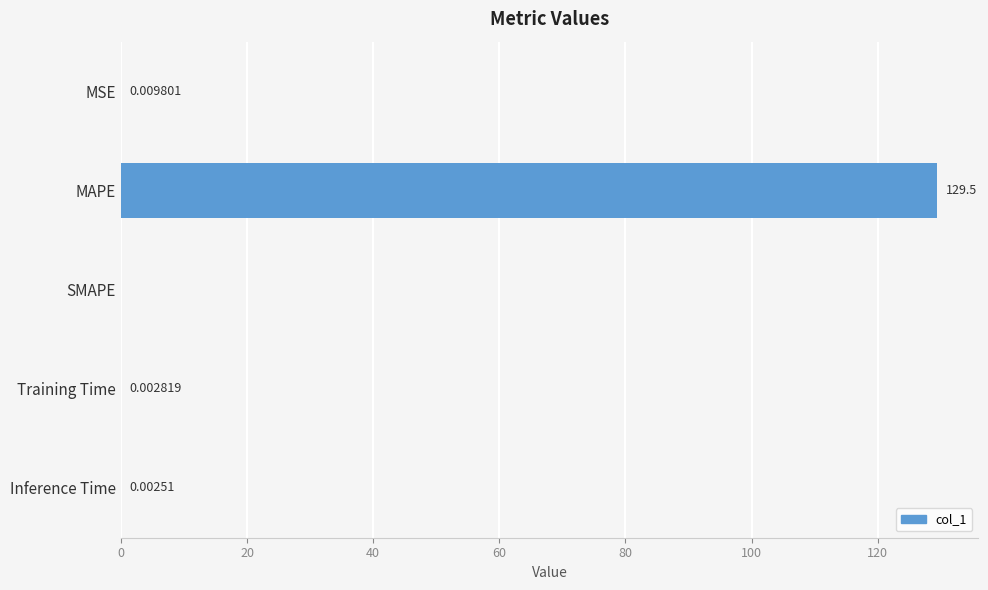

Where is the data nearest to the value 64?

MSE